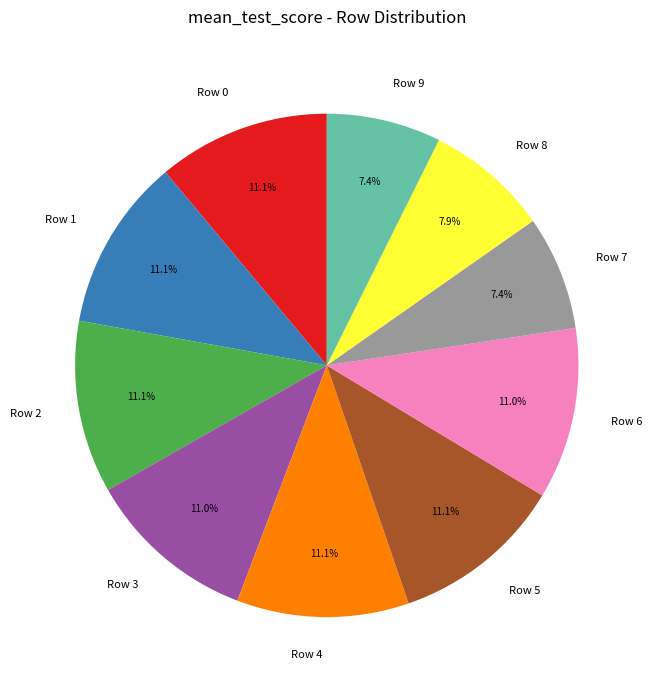

What percentage is the Row 1 slice, to the nearest percent?

11%